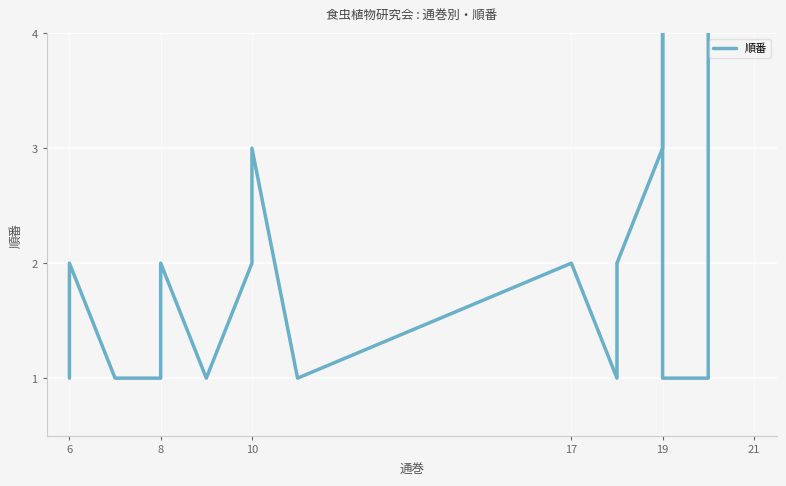

How many points are lower than both their immediate neighbors (excluding endpoints)?

3